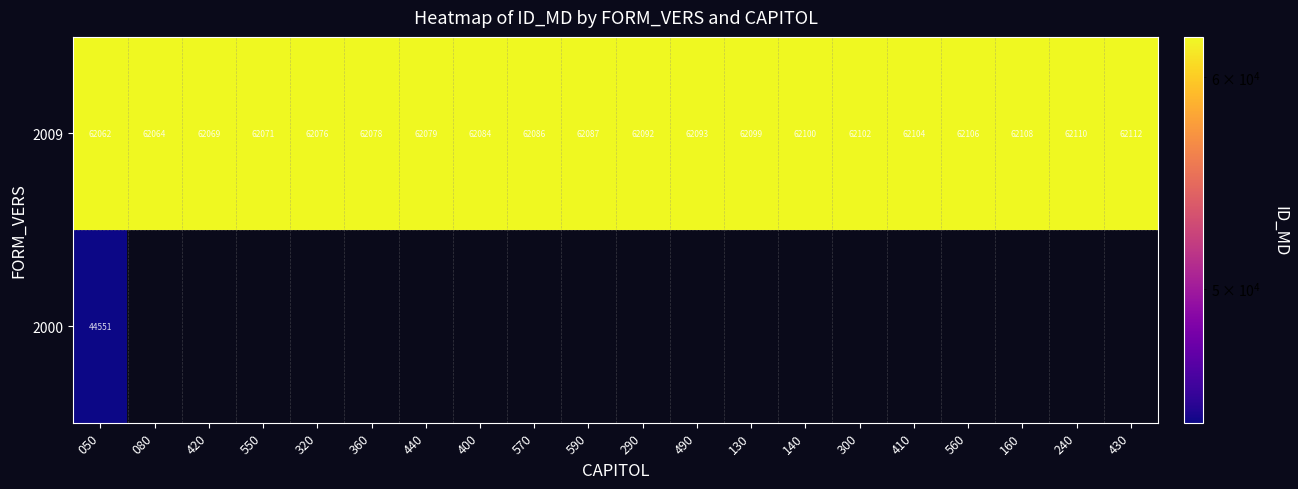

What is the difference between the 2009 values at 360 and 080?

14